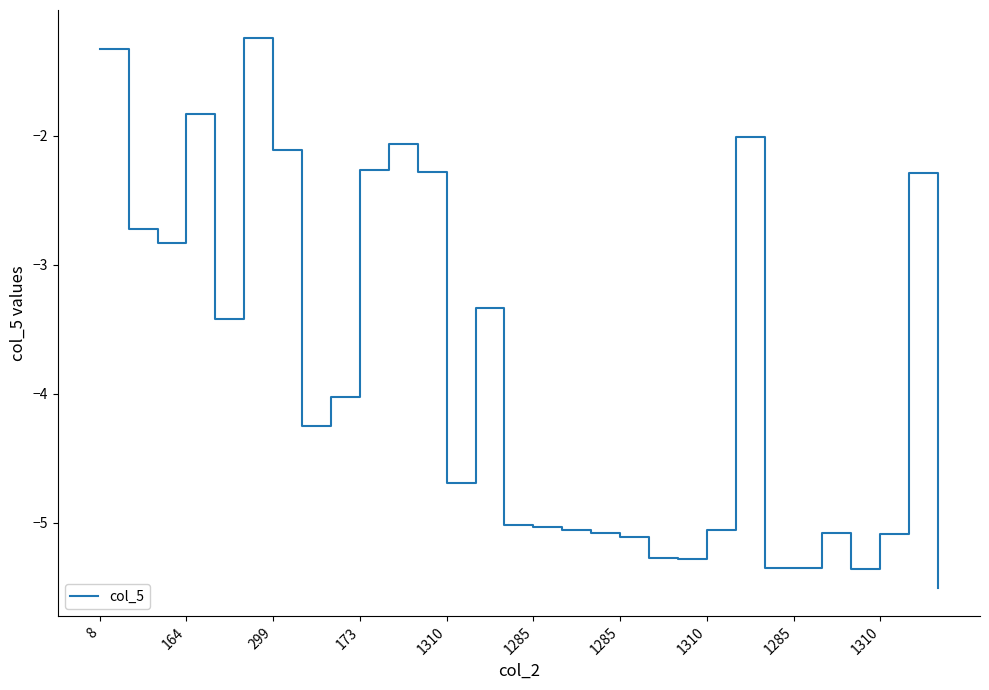

What is the maximum value shown in the chart?

-1.2